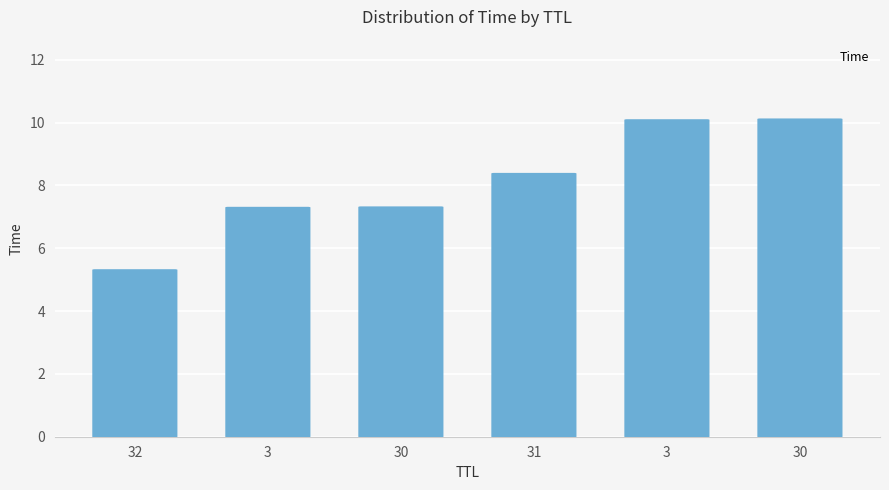

How many categories are shown in the chart?

6